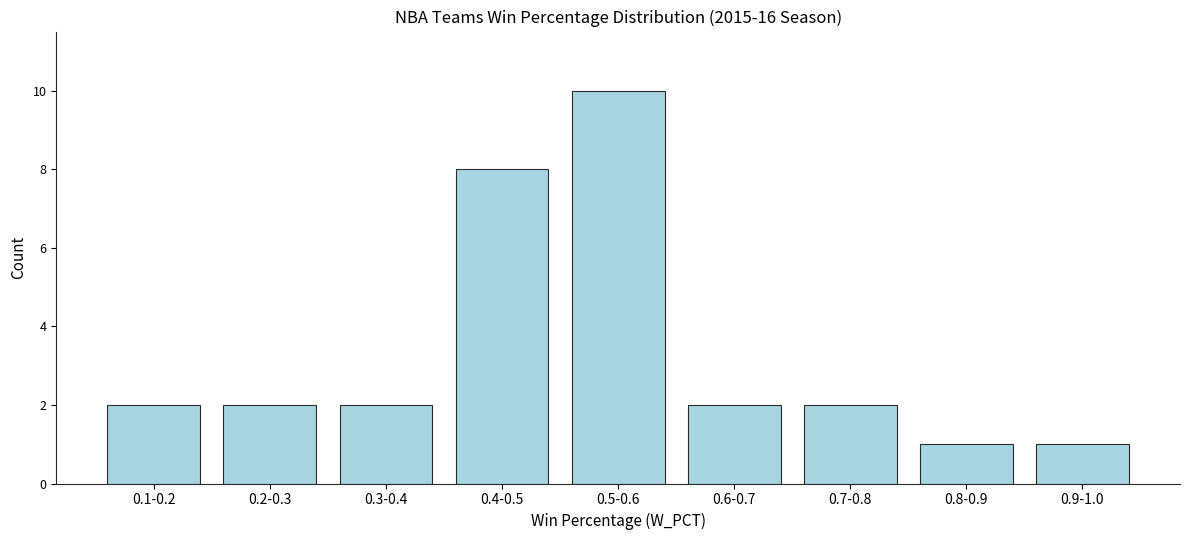

Reading right to left, extract all data points from this chart.

1	1	2	2	10	8	2	2	2